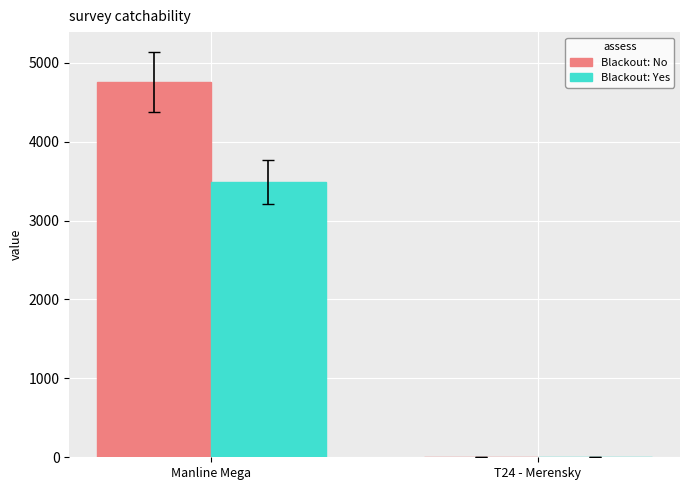

Which category has the highest value across all series?

Manline Mega